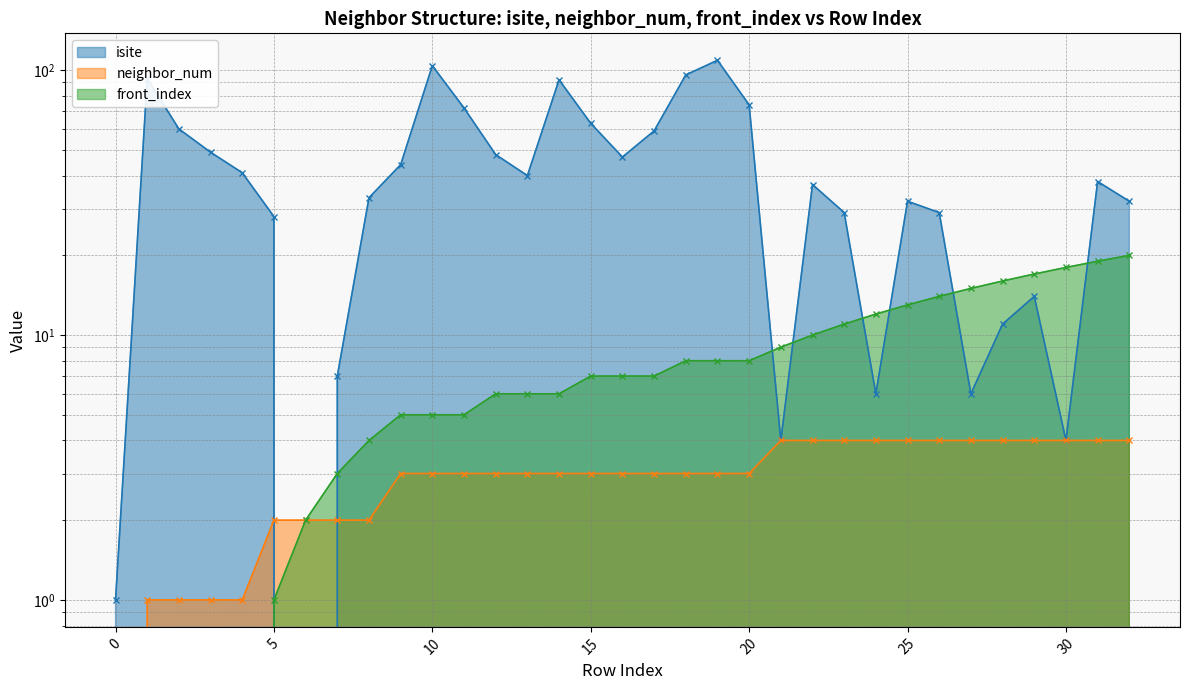

What is the difference between the neighbor_num values at 9 and 32?

1